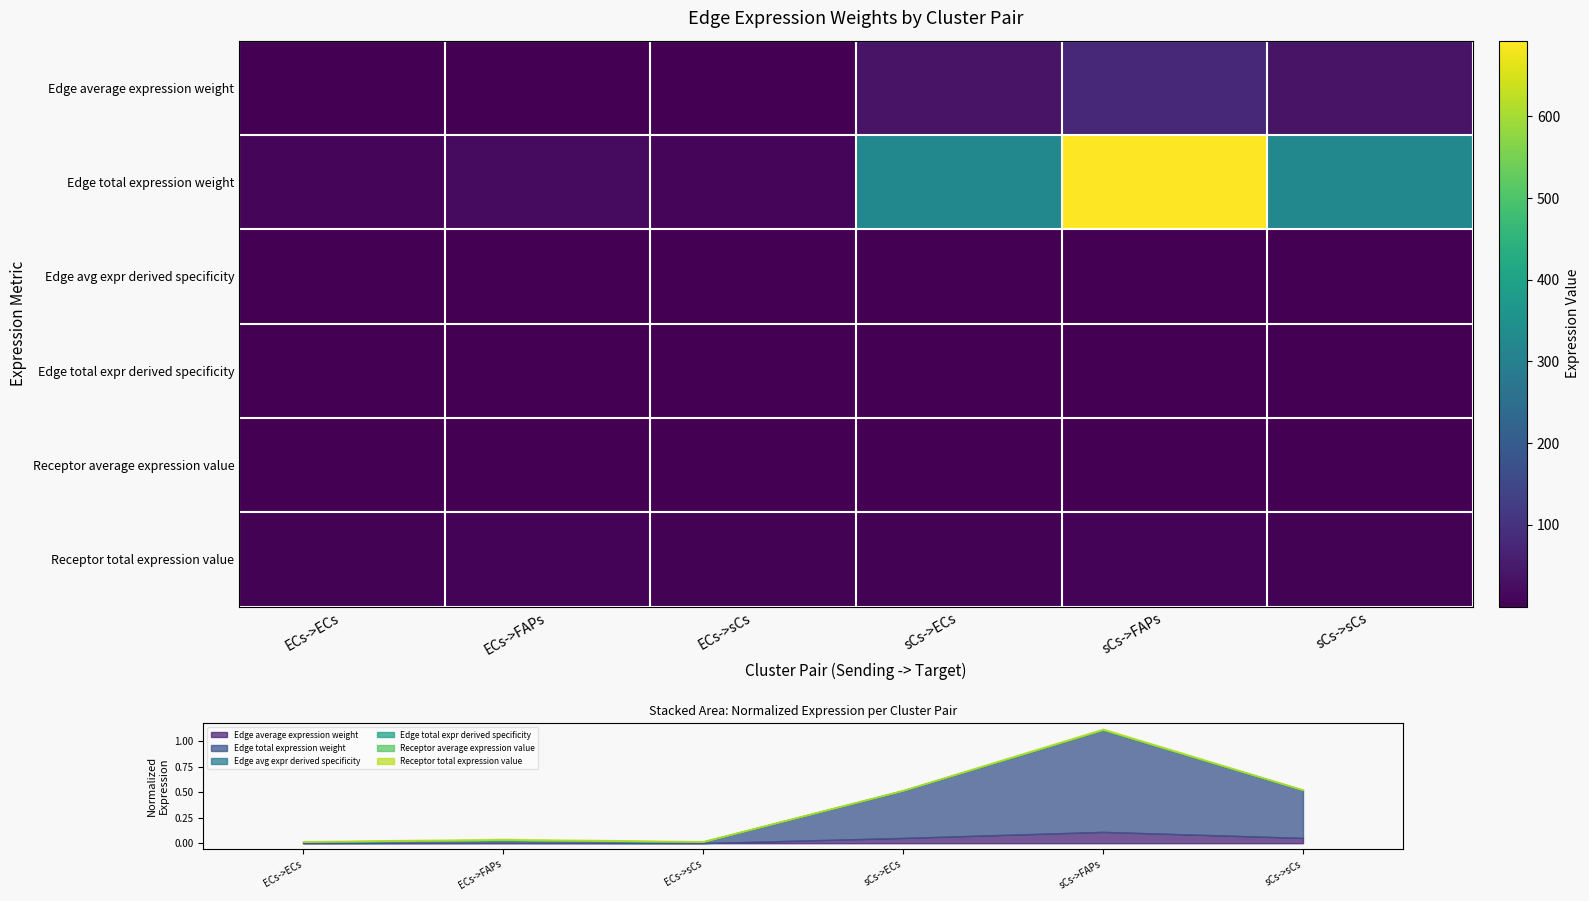

At which category does the chart reach its minimum across all series?

ECs->ECs